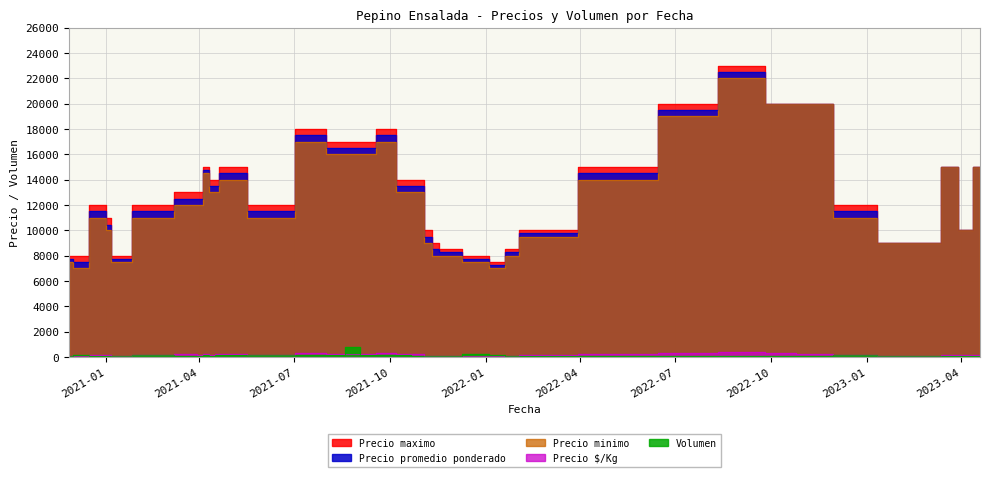

At which label is Volumen closest to 420?

2021-12-24